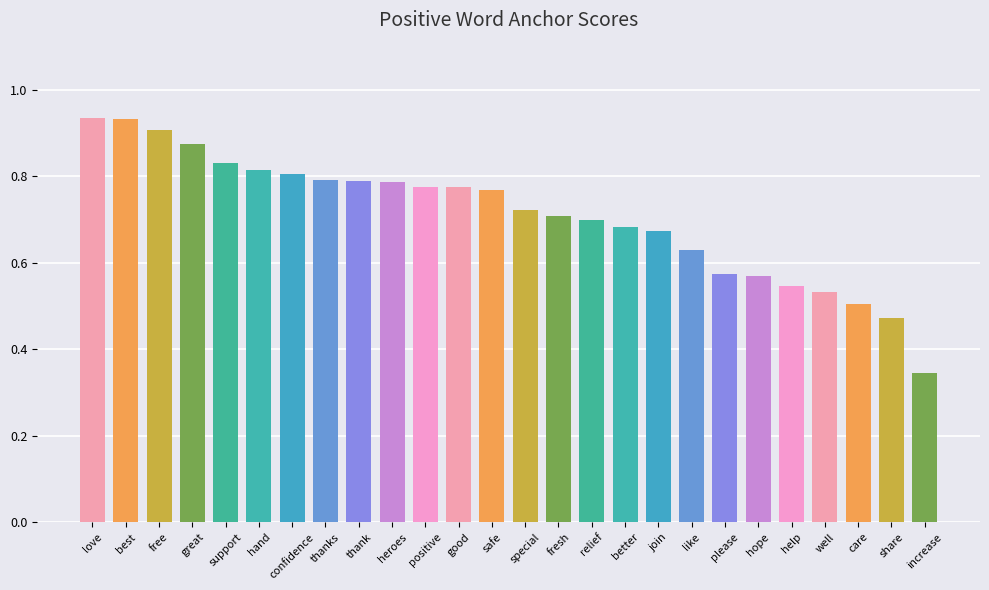

How many bars are there in total?

26